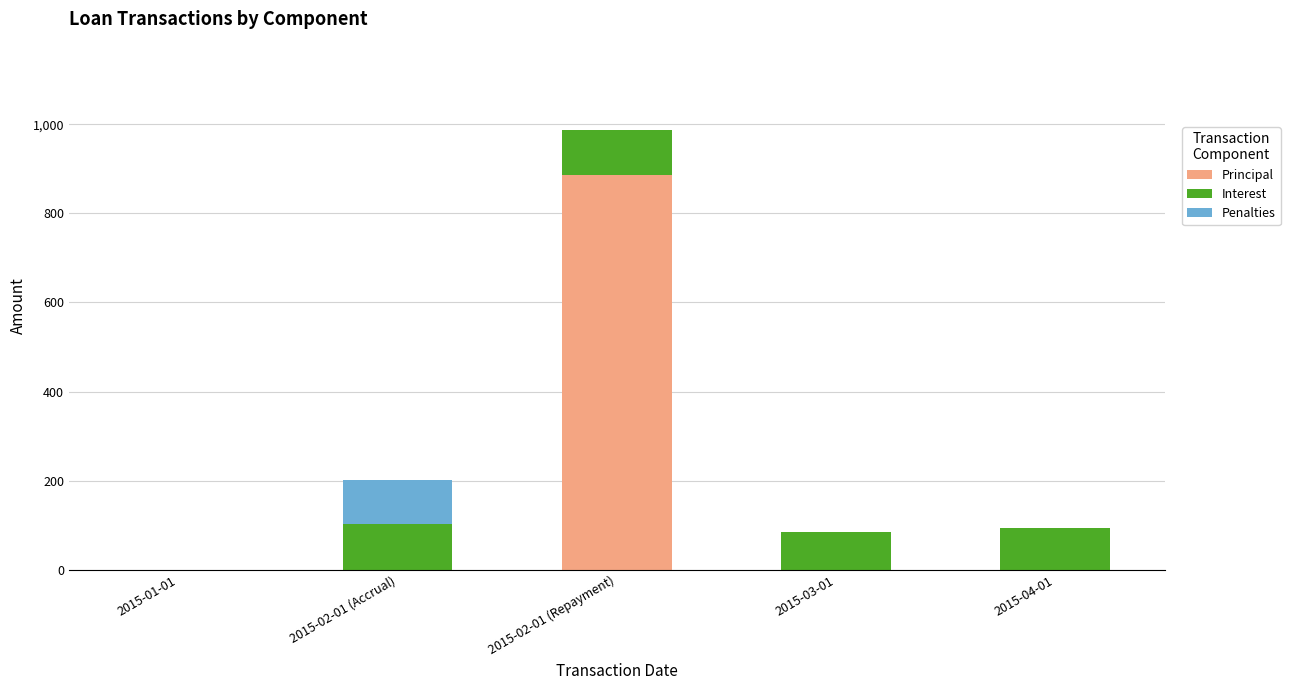

What is the total value across all series at 2015-04-01?

93.9